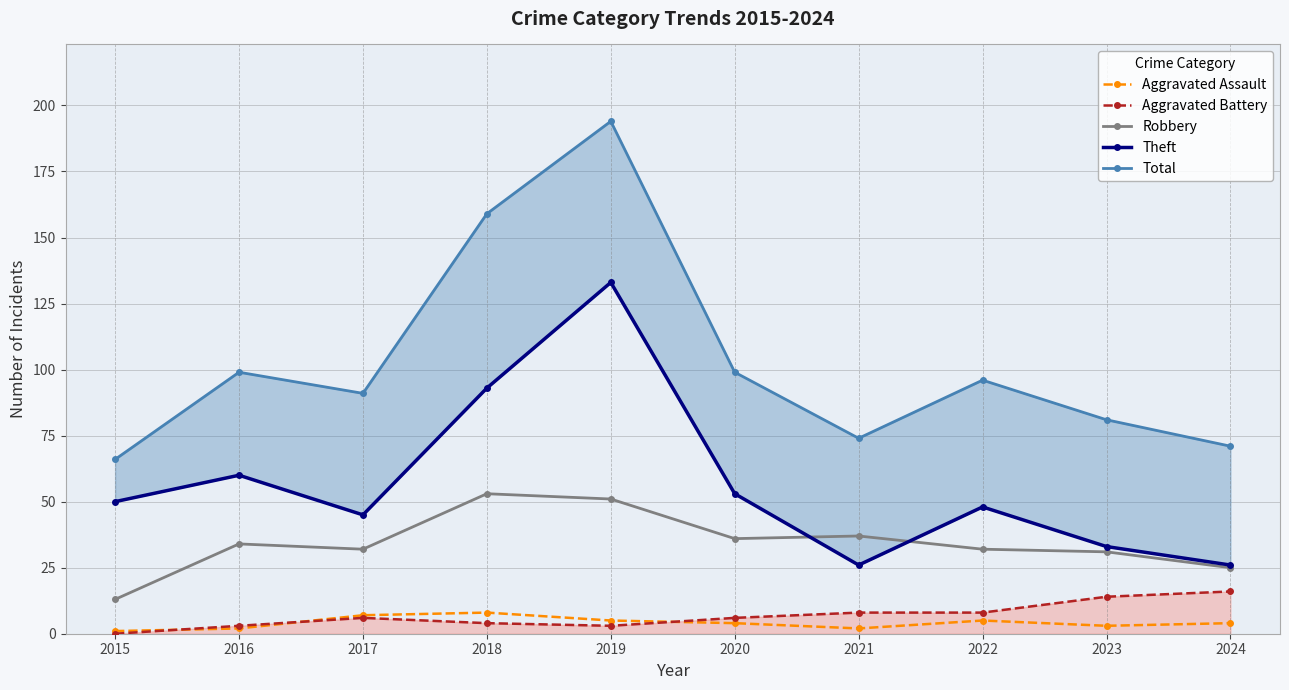

Which has a higher value, 2015 or 2020?

2020